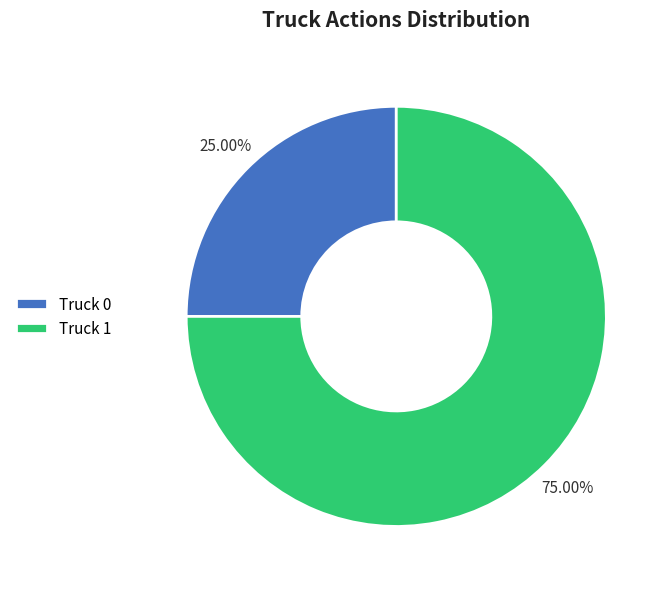

Rank the categories by value from highest to lowest.

Truck 1, Truck 0